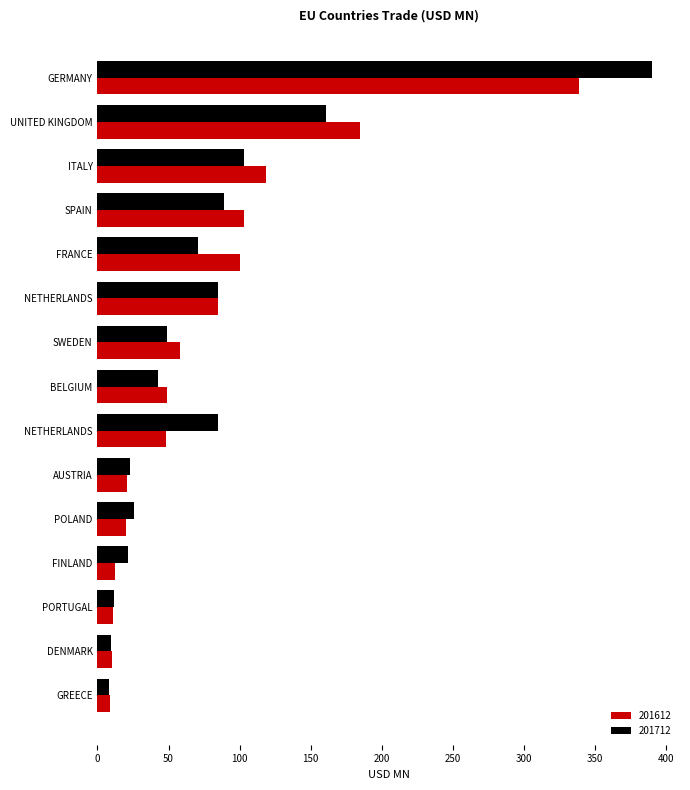

The 201712 series shows 390.4 at GERMANY. True or false?

True